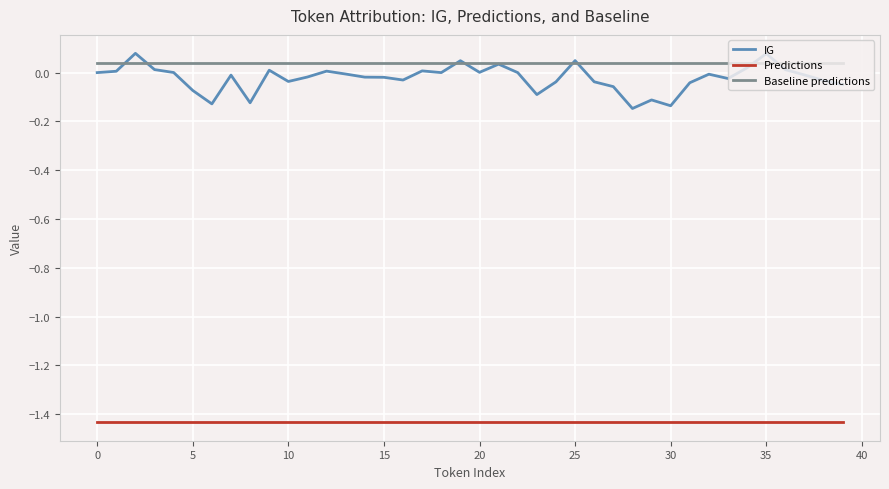

Which series has the widest spread of values?

IG